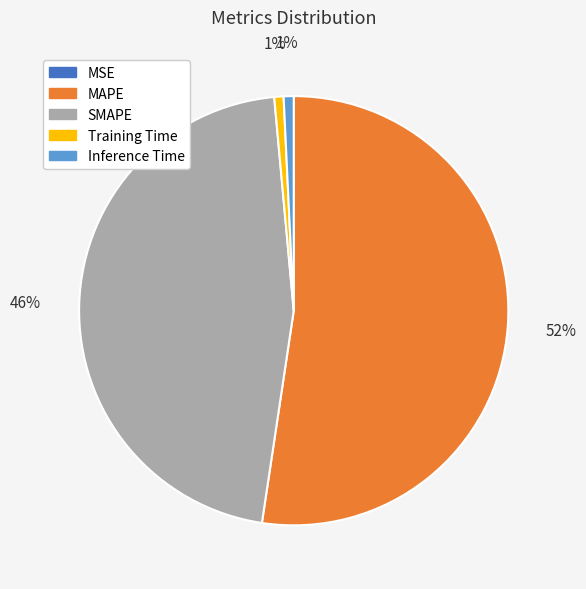

To the nearest percent, what is the average slice percentage?

20%